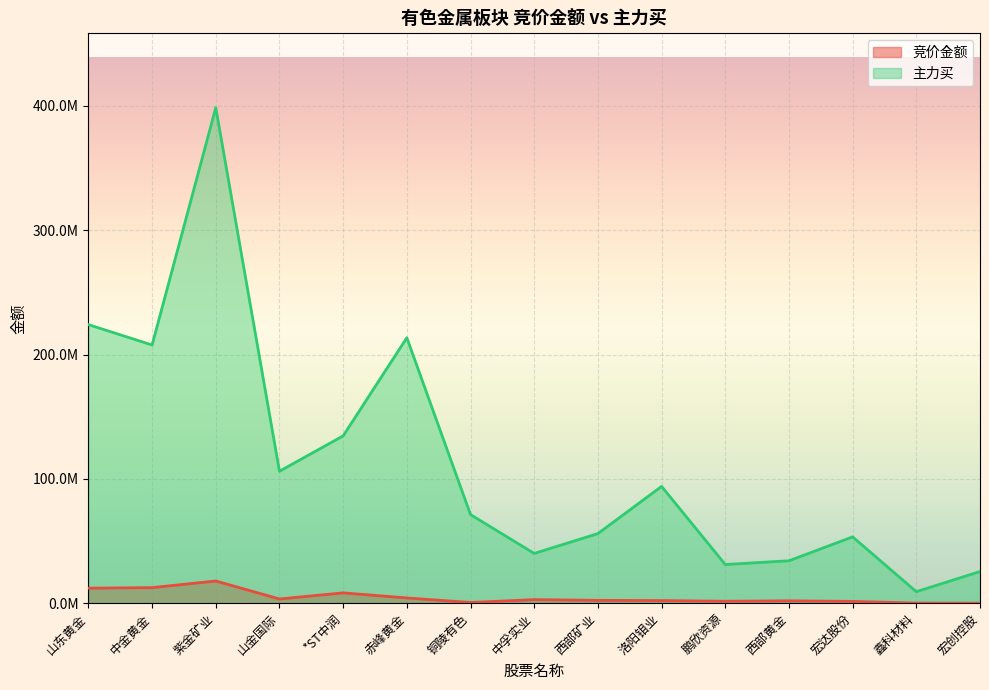

At how many categories does at least one series exceed 130944264?

5